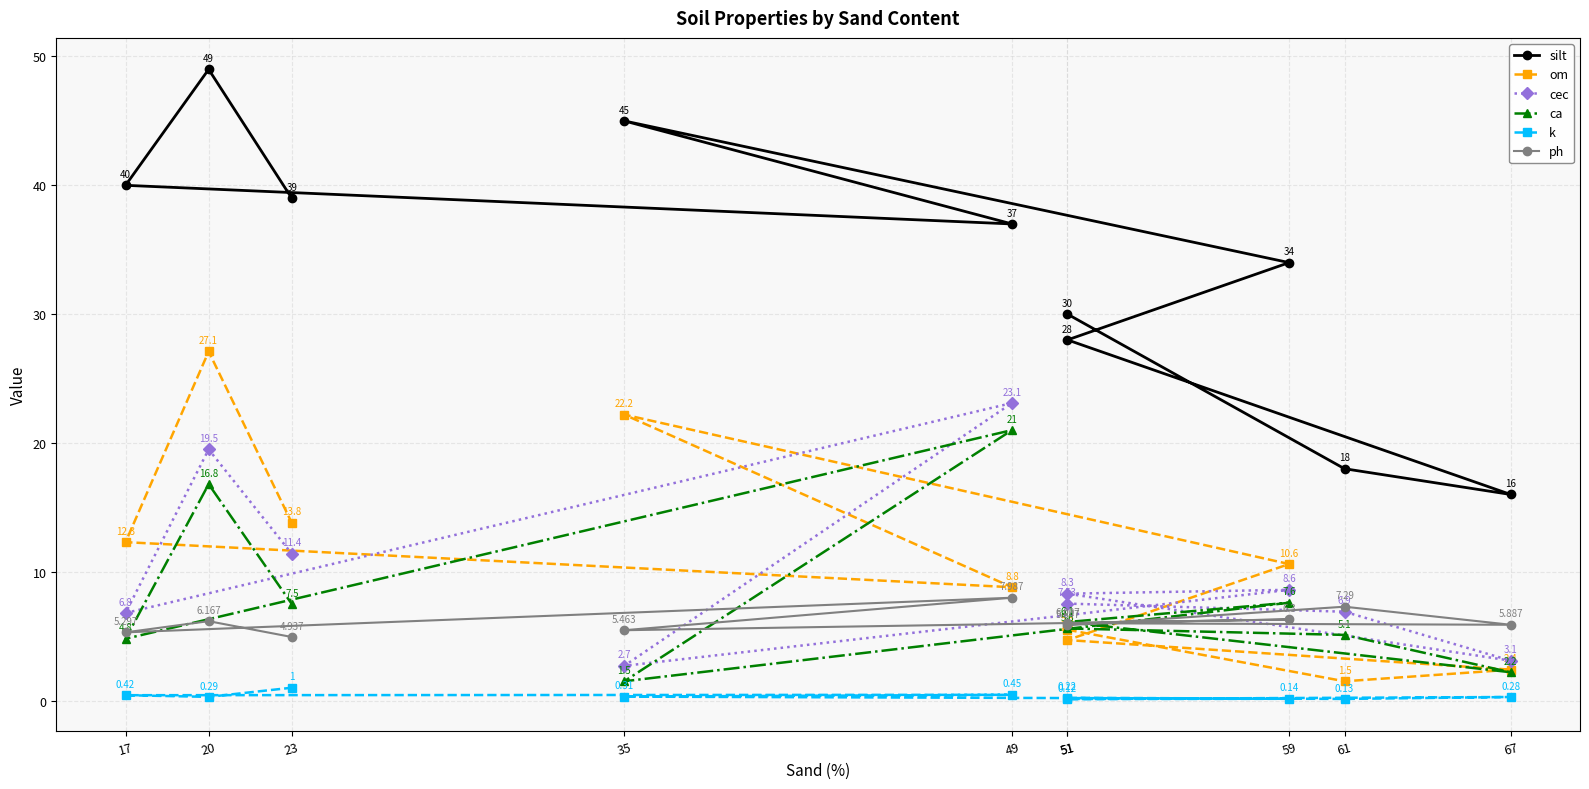

At which category is the sum across all series the highest?

20